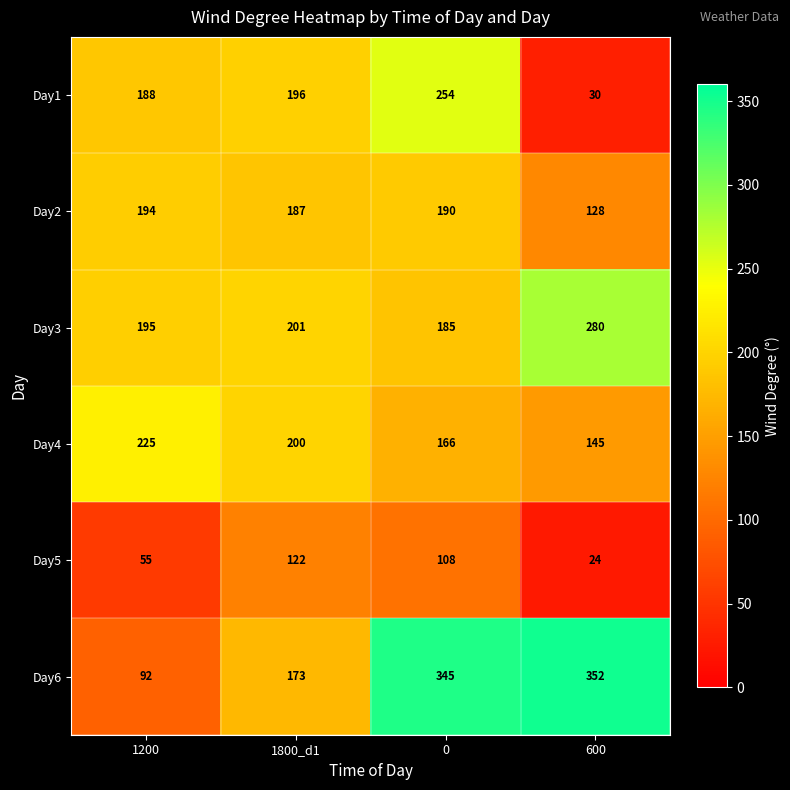

What is the total value across all series at 1200?

949